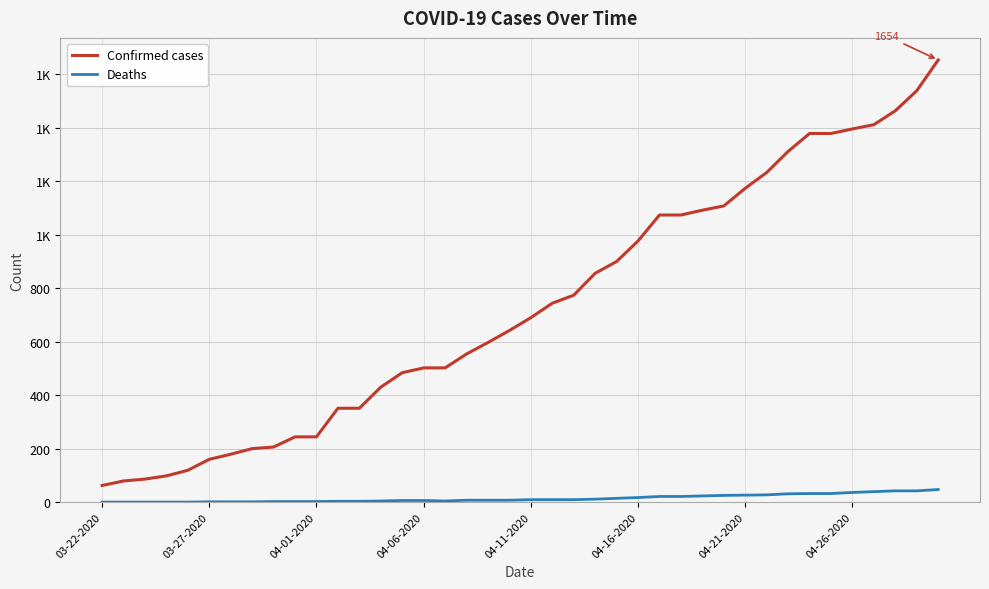

Is this an area chart (filled region under the line)?

No